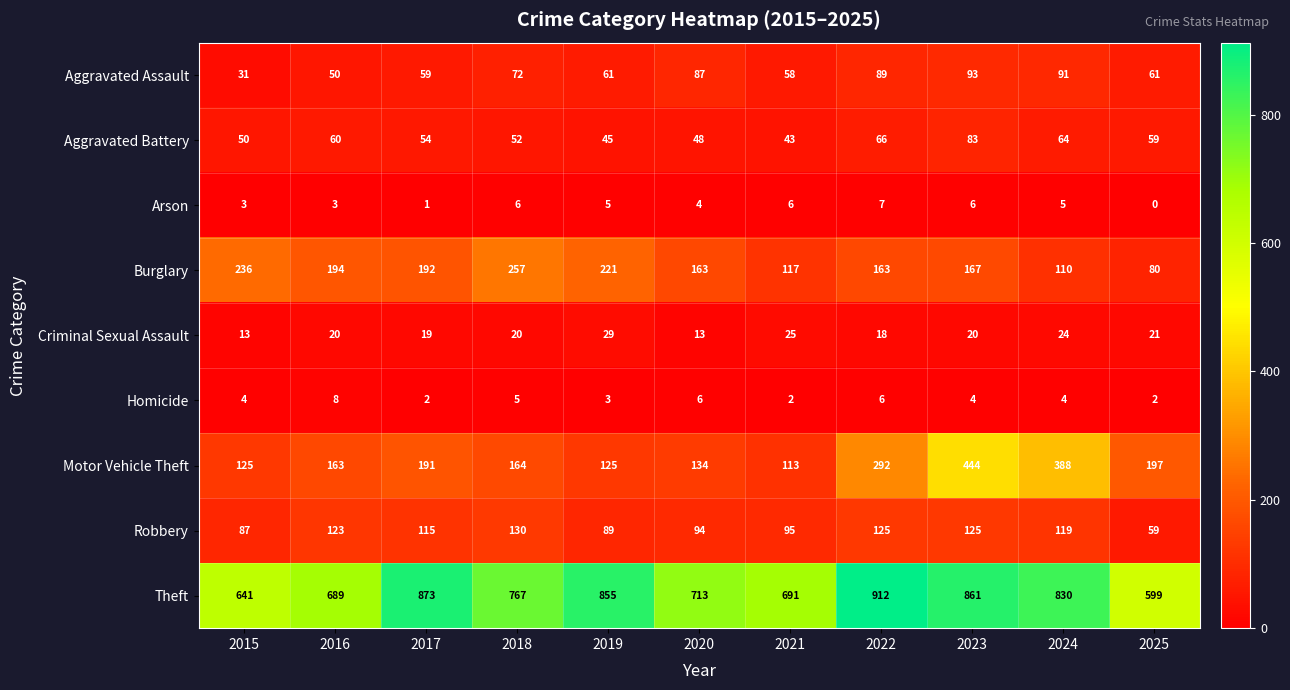

What is the difference between the highest and lowest values at 2019?

852